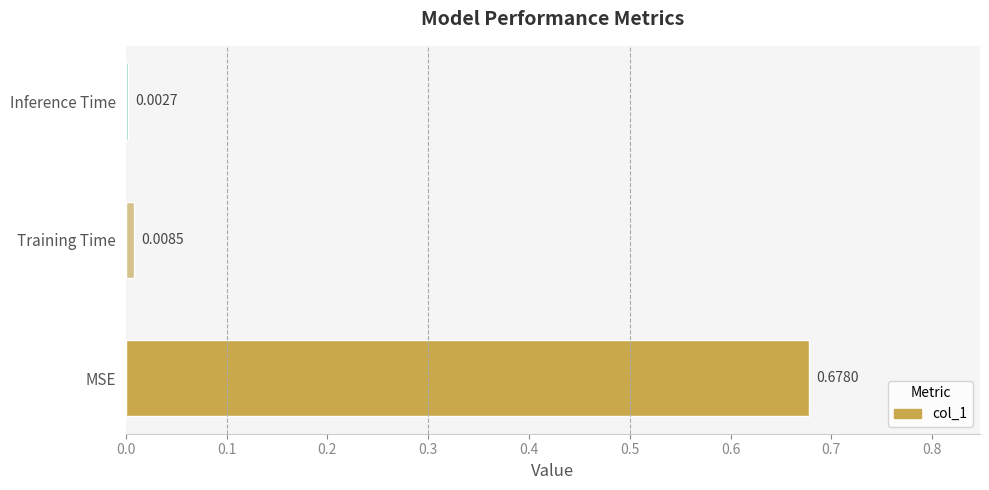

What is the average value?

0.2